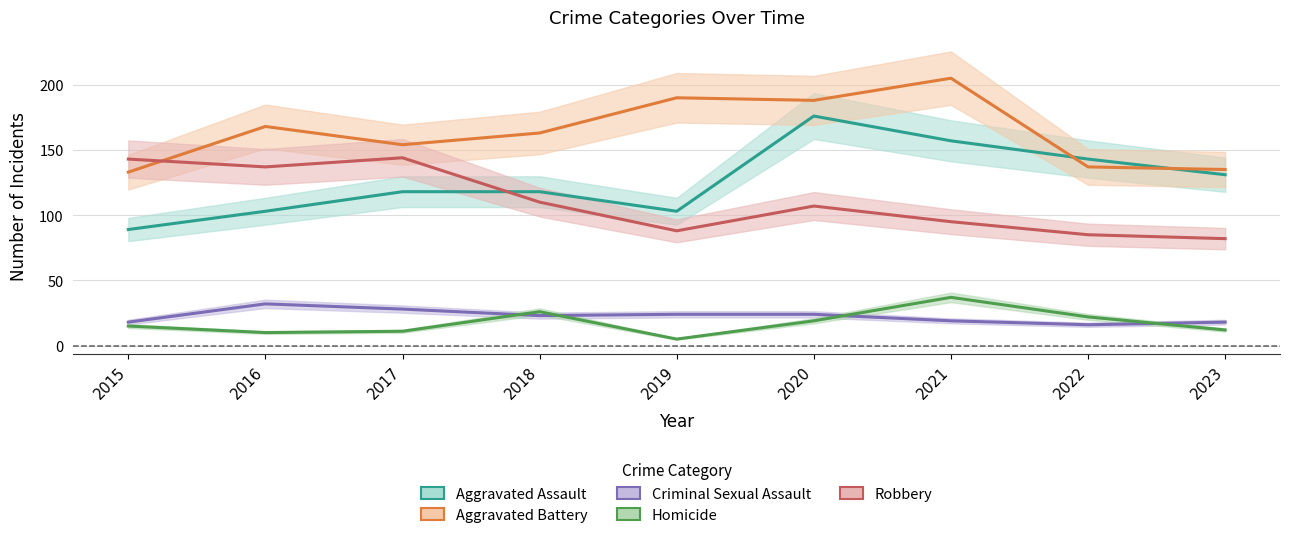

What is the value of the Homicide point at the 4th from the left?

26